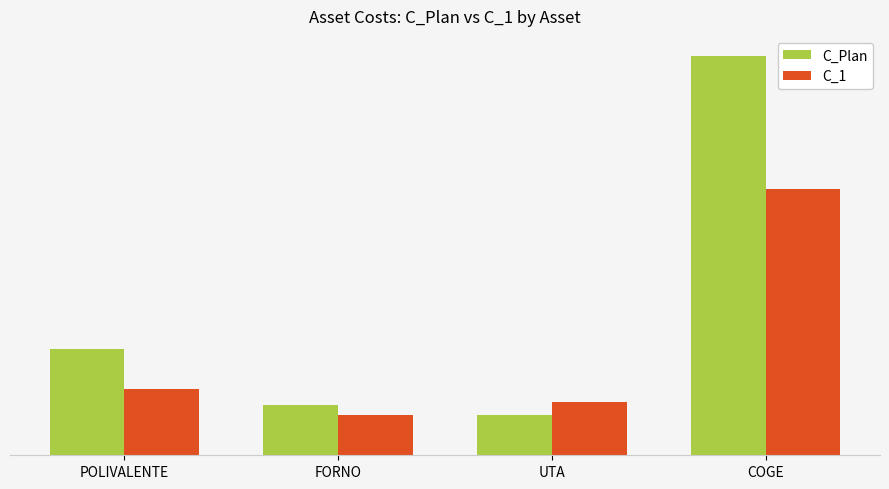

Where is C_Plan nearest to the value 825?

POLIVALENTE